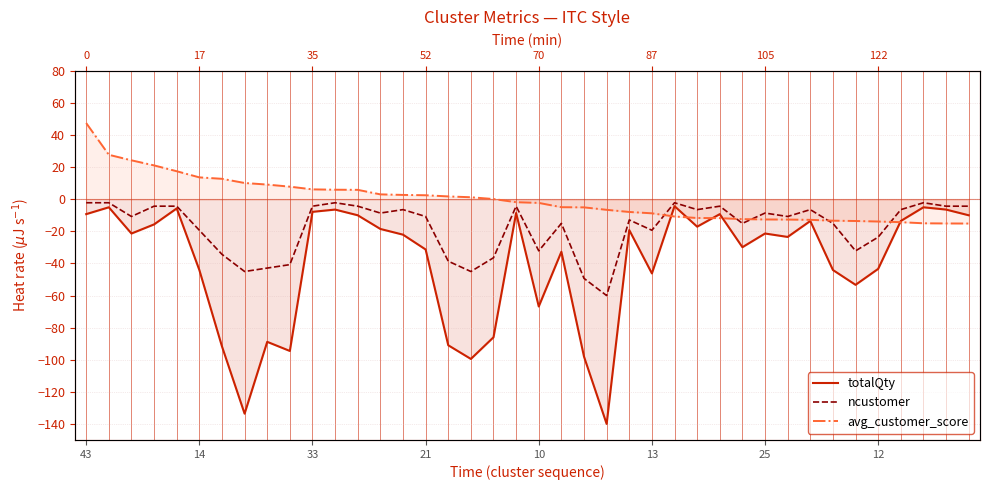

Is the value of ncustomer at 25 greater than the value of avg_customer_score at 21?

No